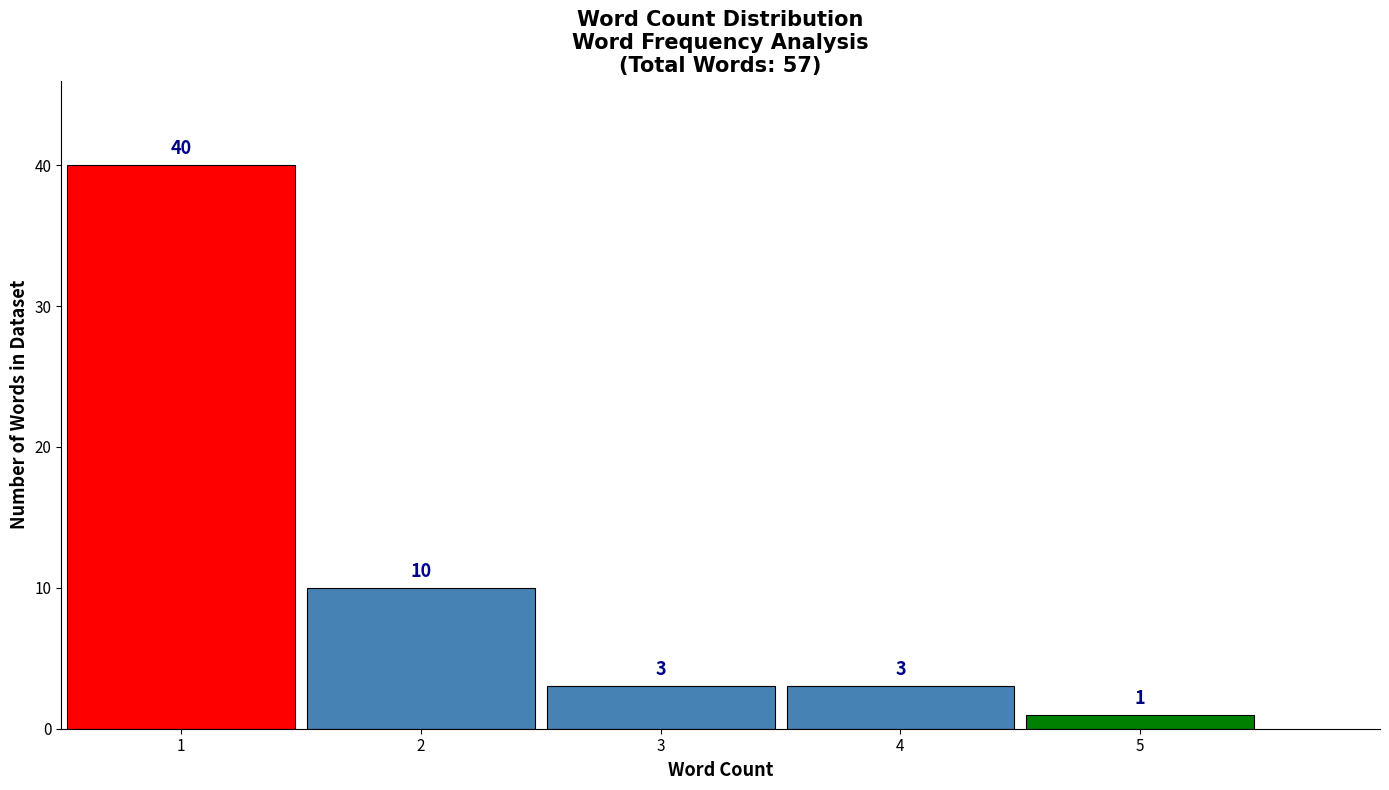

How tall is the bar that spans 1.5 to 2.5 on the x-axis?

10